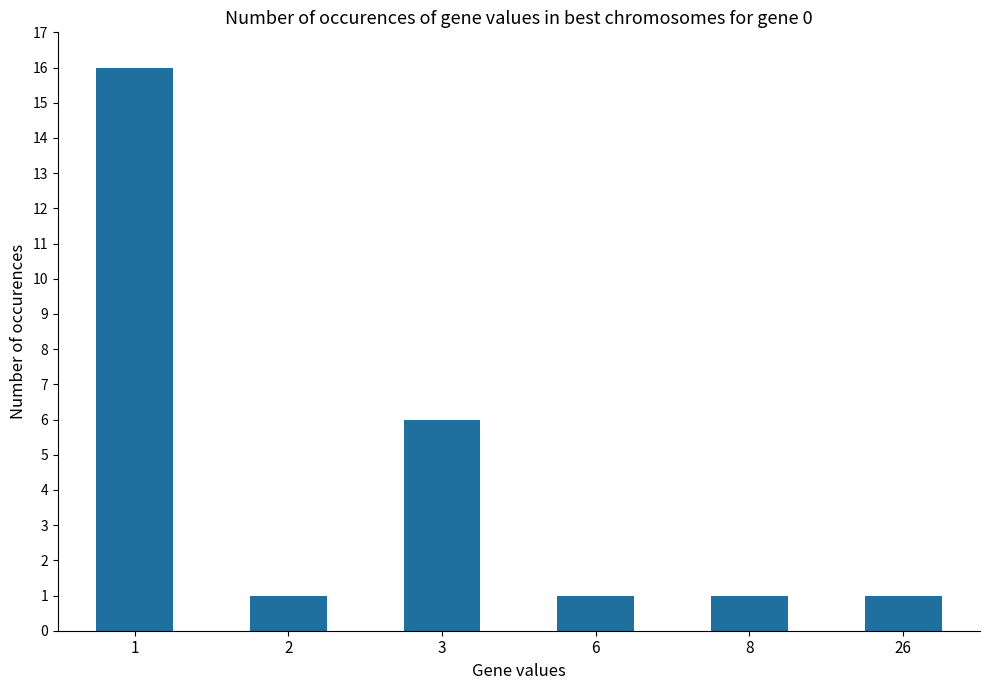

Which has a higher value, 26 or 1?

1